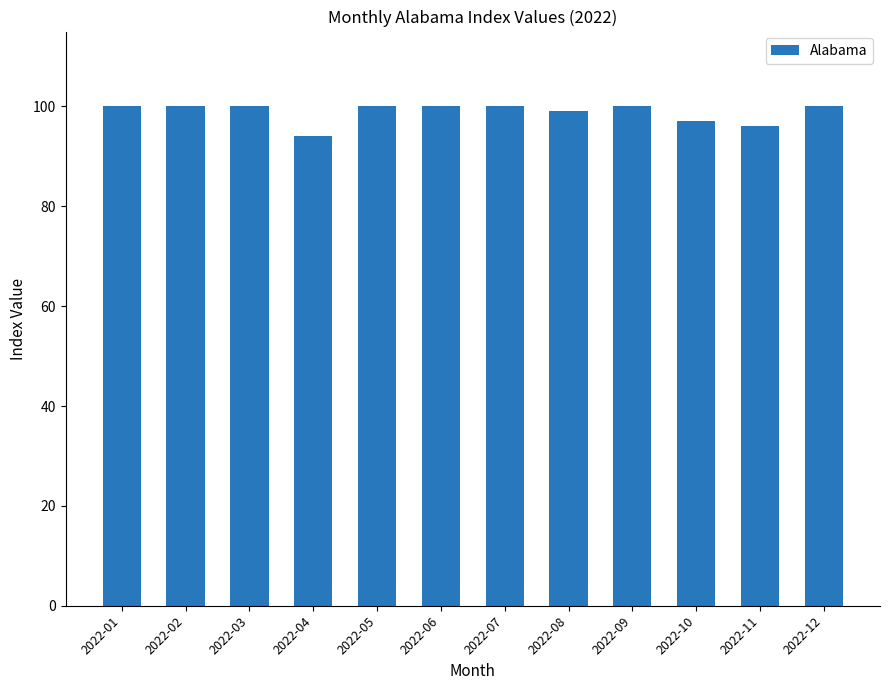

True or false: the data shows 29 at 2022-04.

False